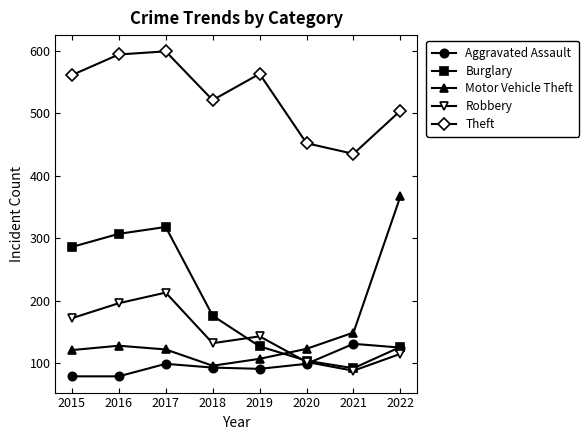

In Motor Vehicle Theft, how many points are higher than both neighbors (excluding endpoints)?

1